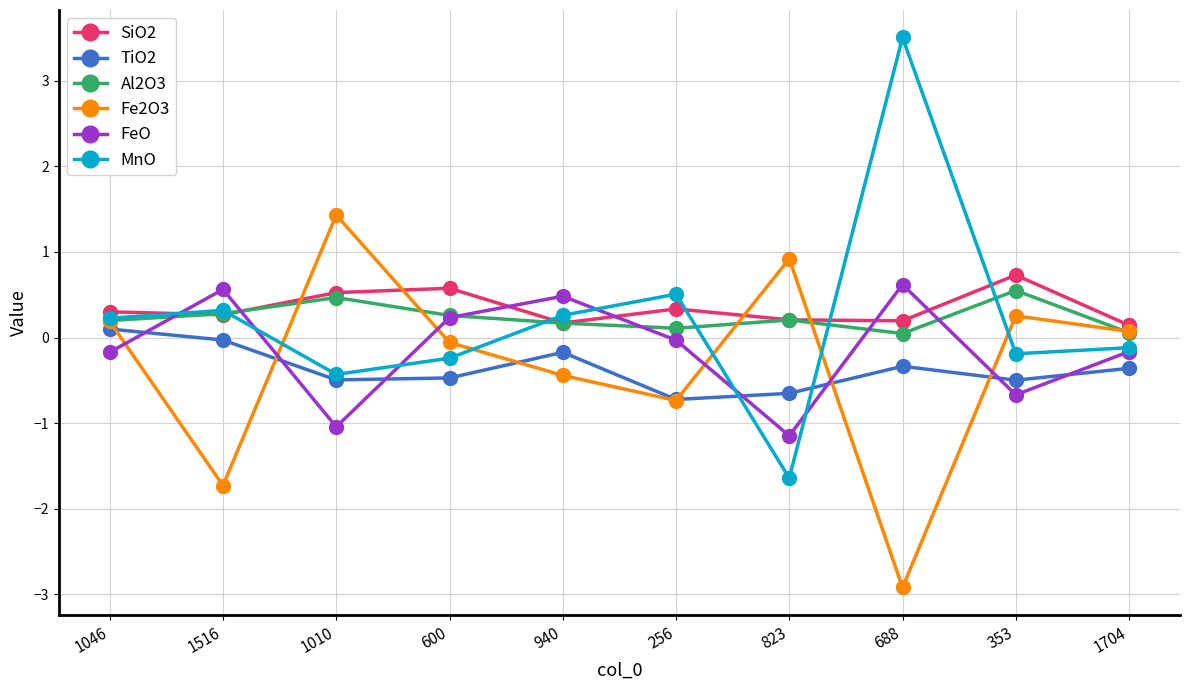

Where do SiO2 and FeO first cross each other?

1046 and 1516